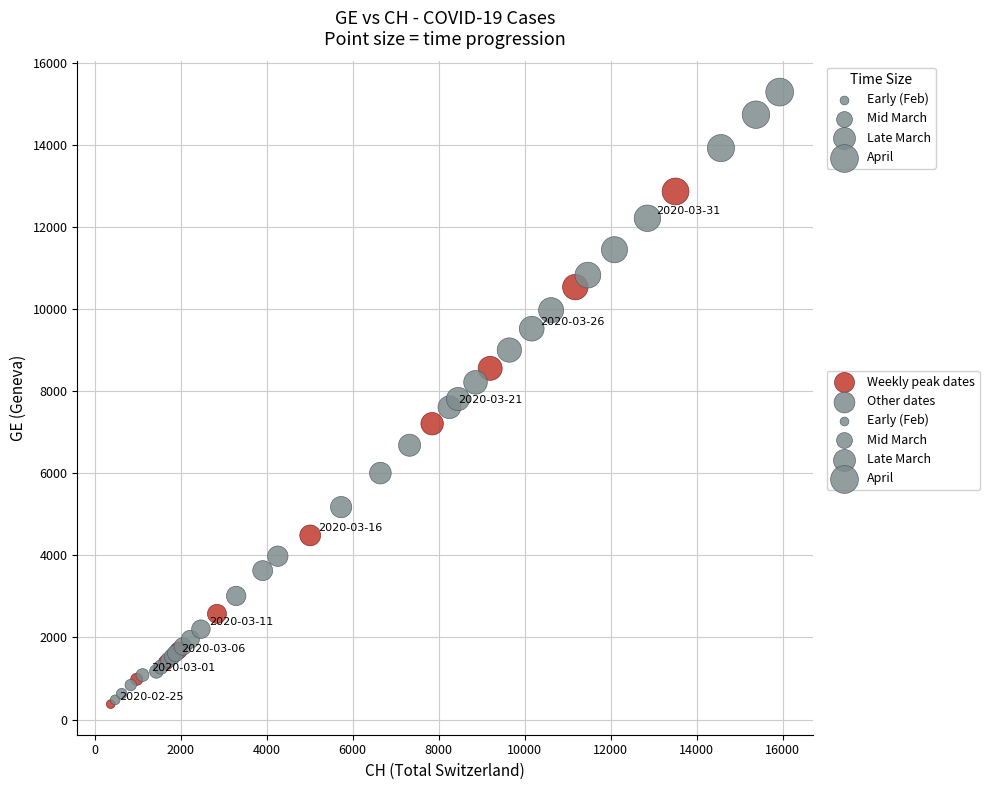

Which series has the widest spread of Y values?

Other dates